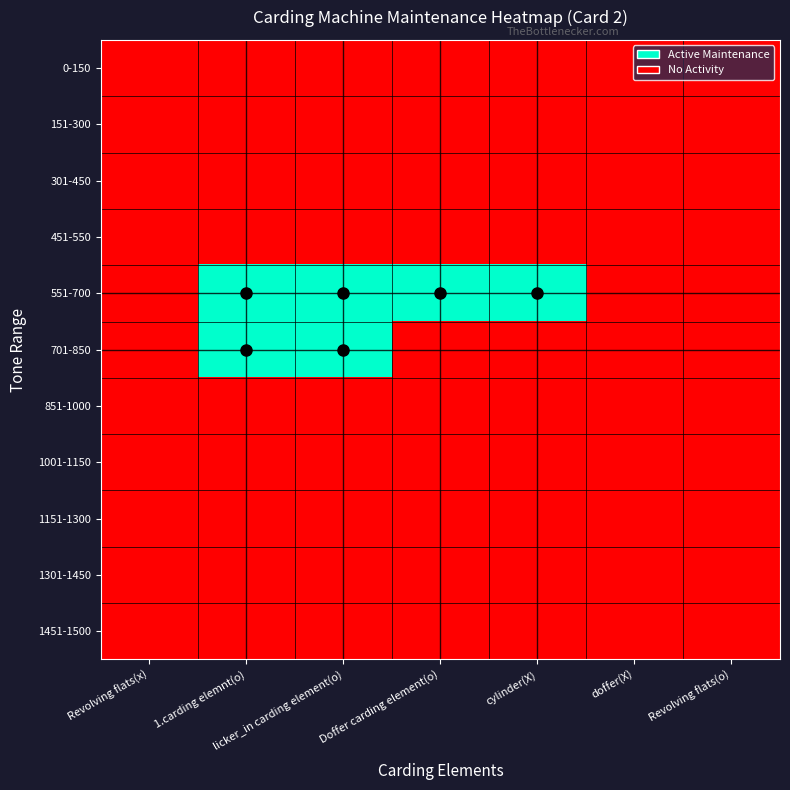

List the series in order of their peak value, highest first.

551-700, 701-850, 0-150, 151-300, 301-450, 451-550, 851-1000, 1001-1150, 1151-1300, 1301-1450, 1451-1500